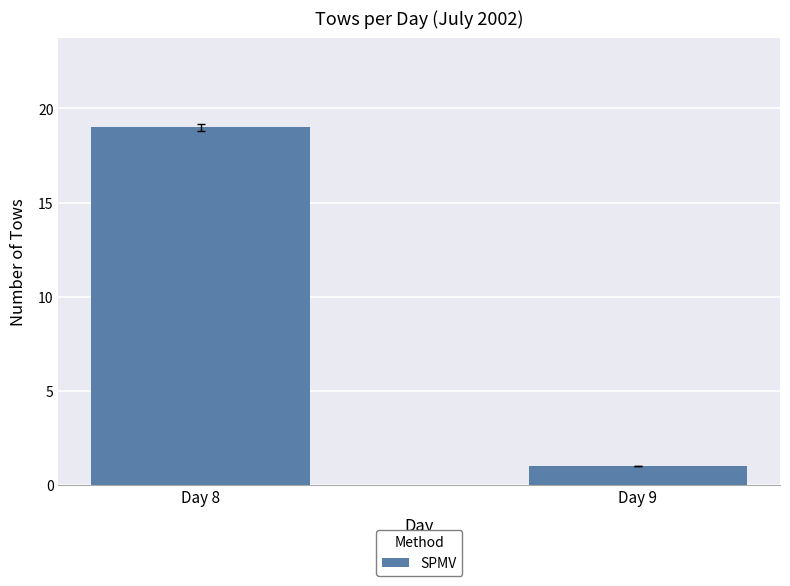

Which label corresponds to the smallest value in the chart?

Day 9